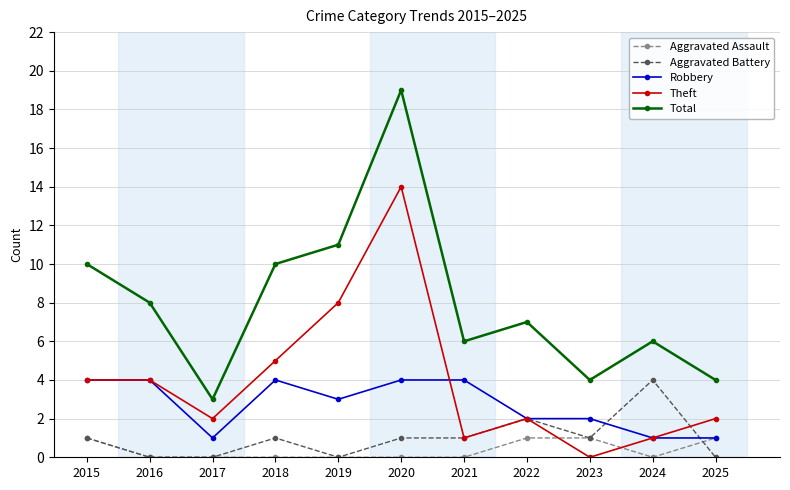

What value does the Robbery series have at 2025?

1